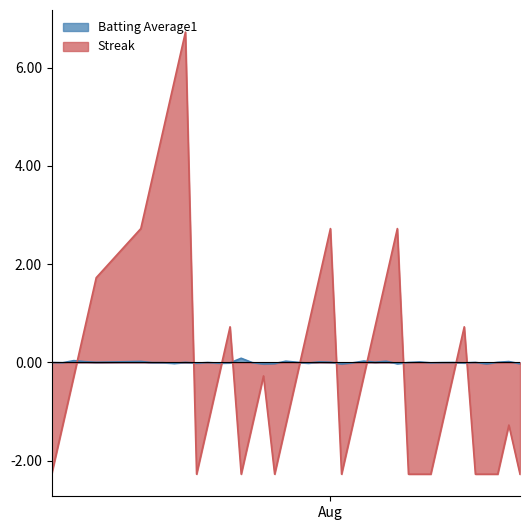

True or false: Streak and Batting Average1 cross at least once.

True